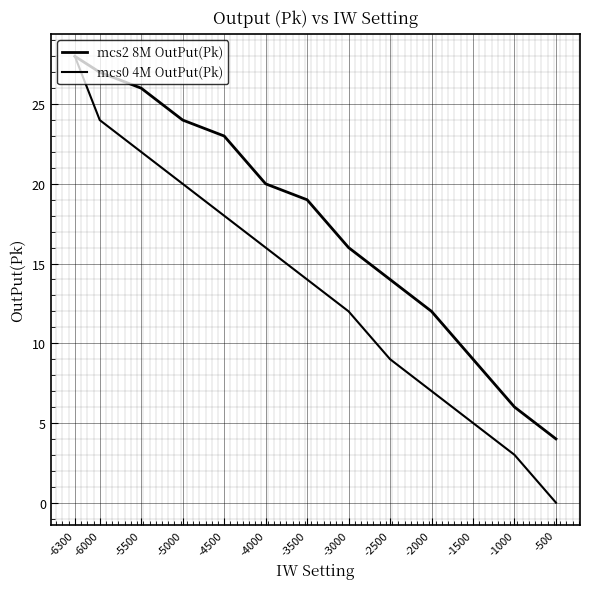

How many data points in mcs2 8M OutPut(Pk) are above 19?

6